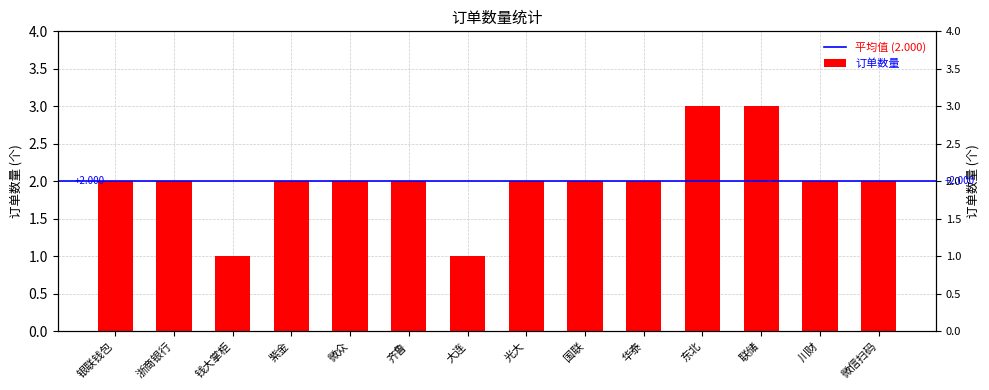

What is the difference between the values at 钱大掌柜 and 华泰?

1